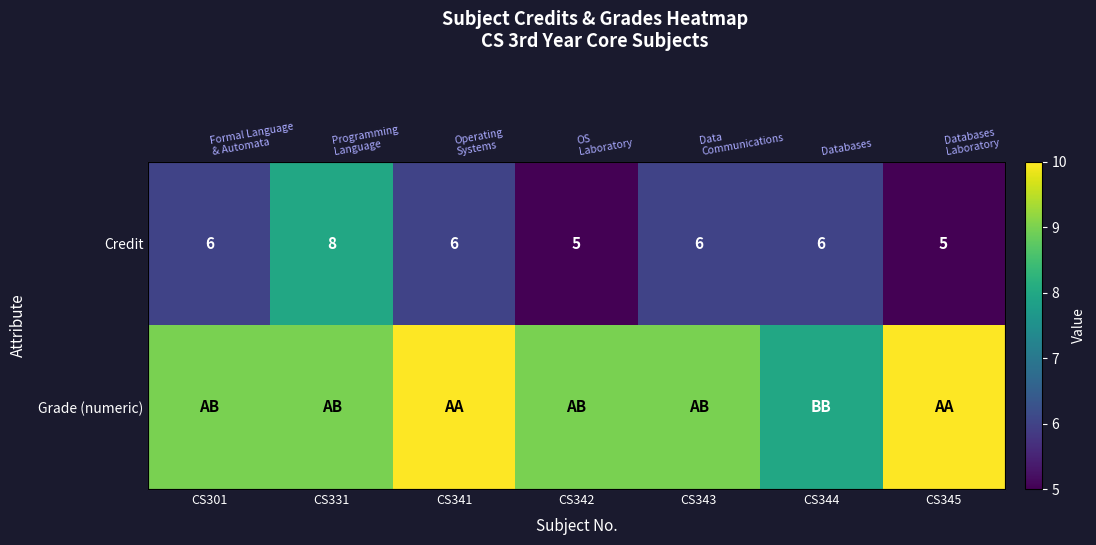

What is the approximate value of Grade (numeric) at CS343?

9